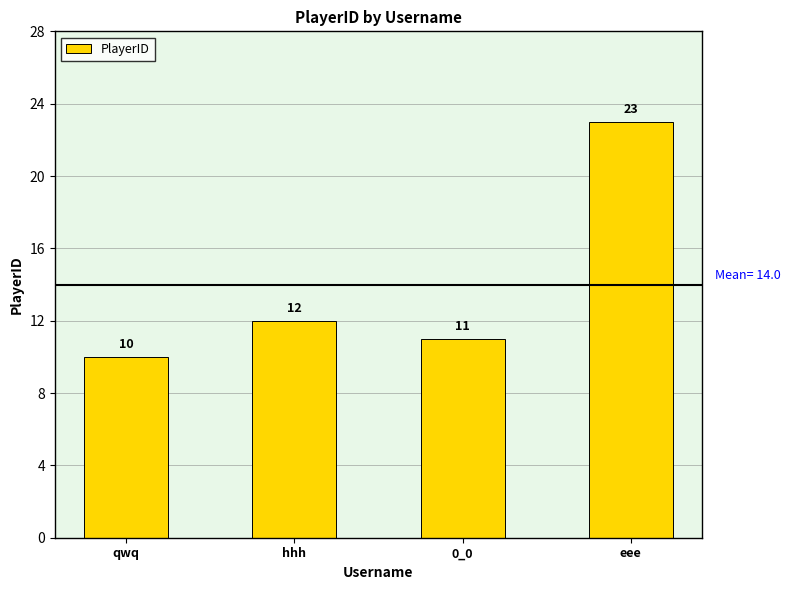

Which has a higher value, qwq or eee?

eee